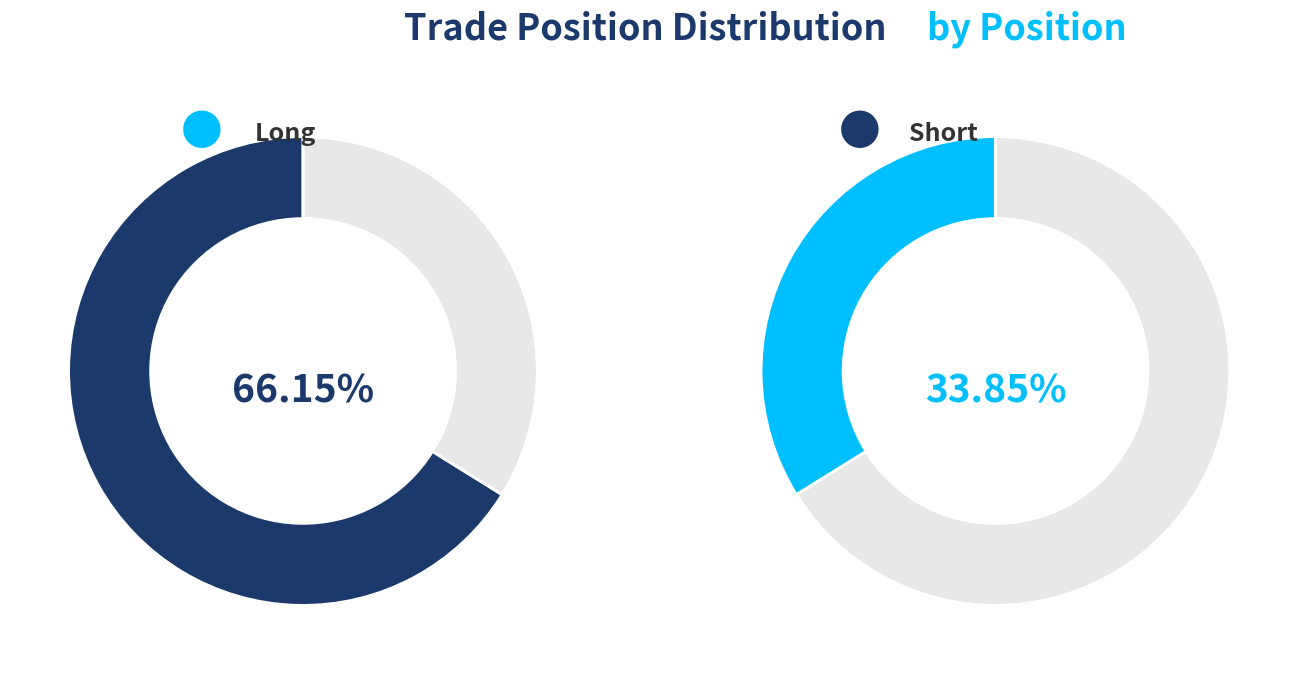

To the nearest percent, what is the difference between the short and long slice percentages?

32%